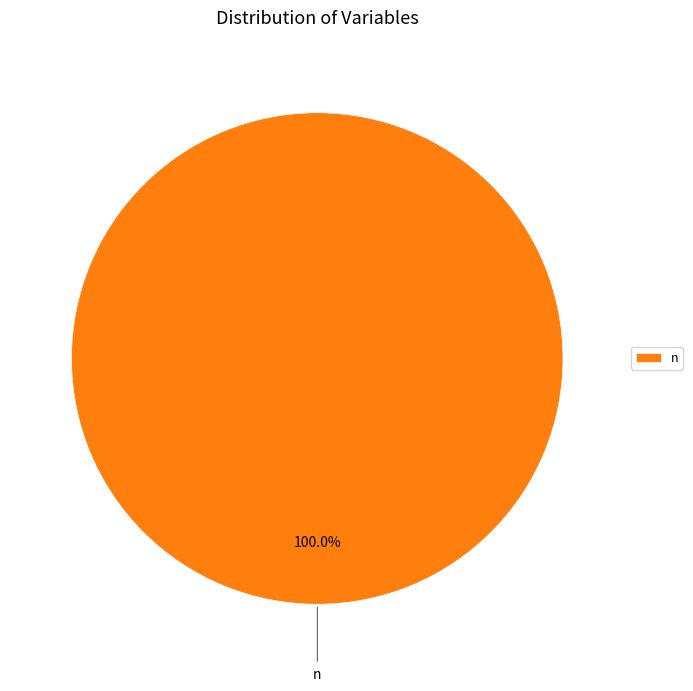

Does any single category account for the majority?

Yes